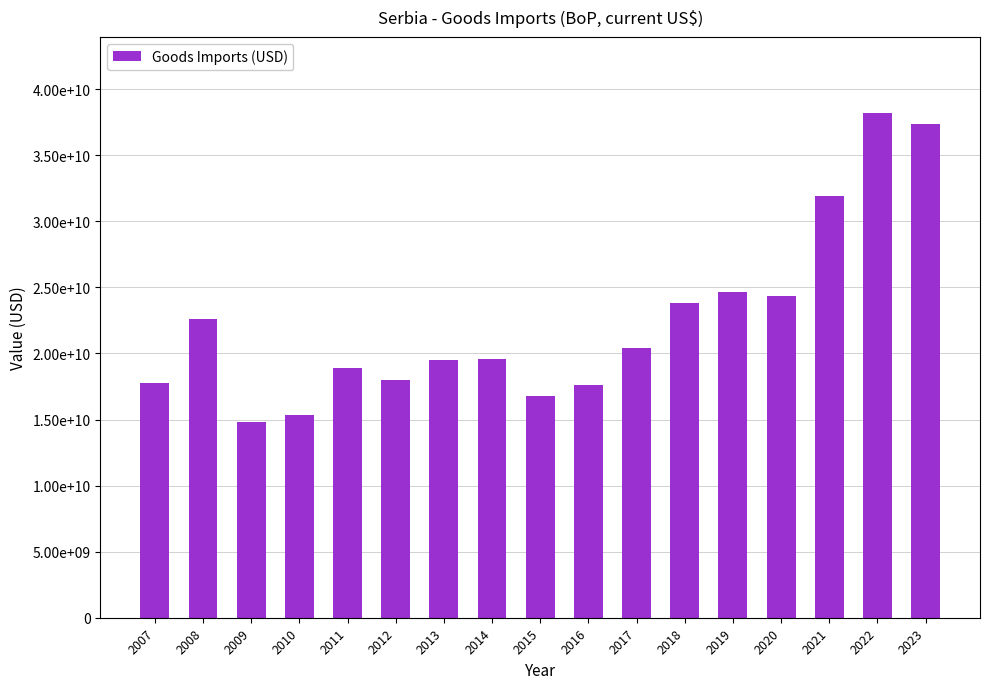

What is the ratio of the value at 2011 to the value at 2023?

0.5